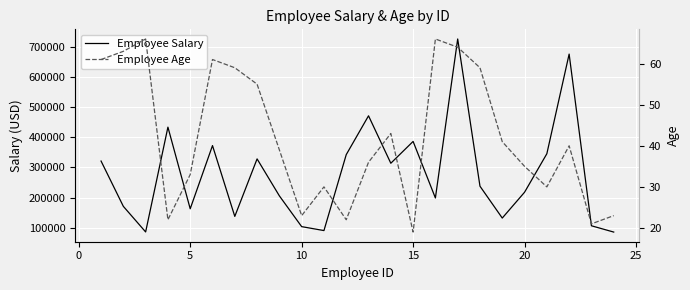

What is the sum of all Employee Age values?

1011